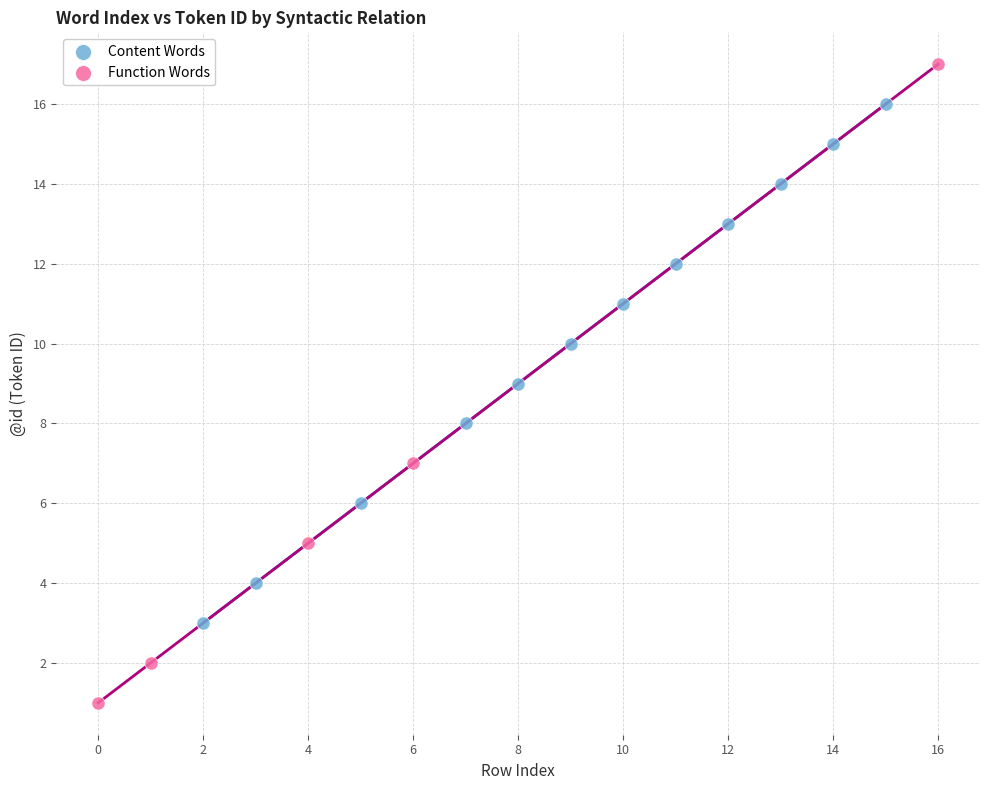

Which series reaches the maximum Y coordinate?

Function Words